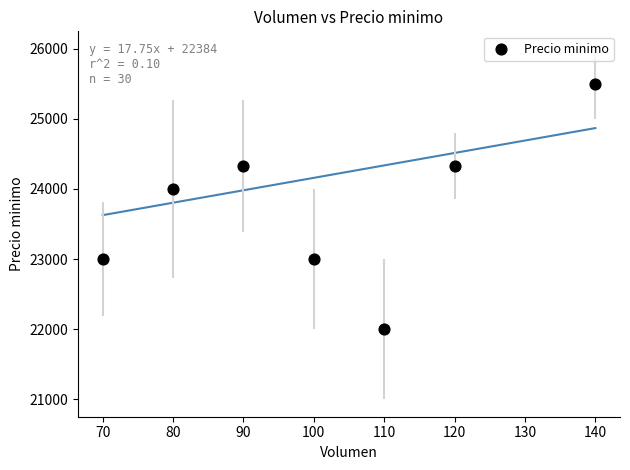

What Y value in the scatter plot is closest to 23750?

24000.0